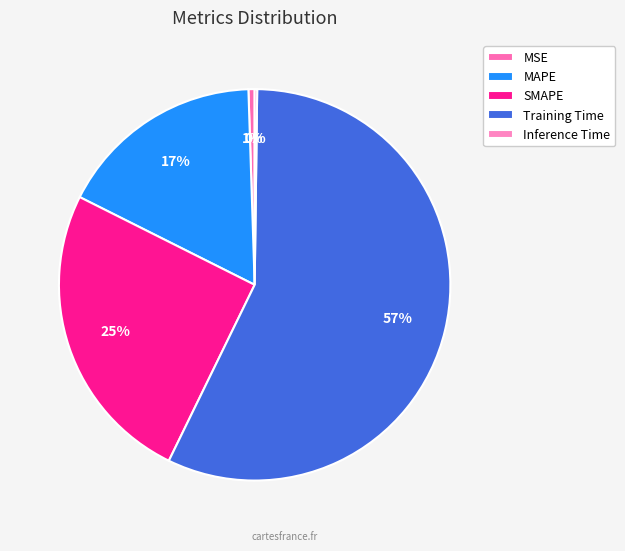

What is the change in value from MSE to SMAPE?

+0.9